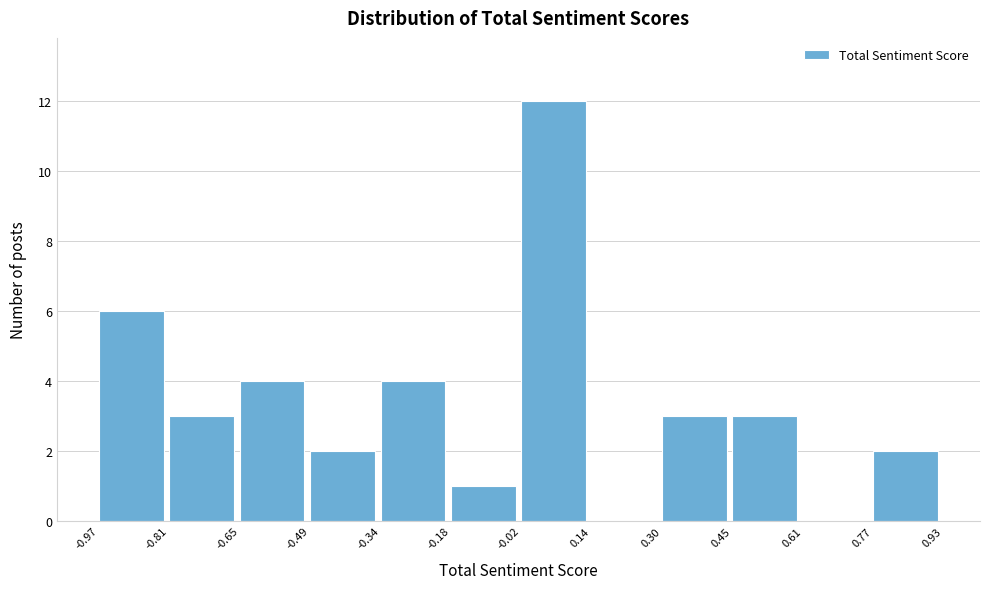

Reading left to right, transcribe this chart: for each bar, give the range it covers on the x-axis and its height. The values are not printed on the chart, so give them approximately, as read against the axis.

-0.97 to -0.81: 6
-0.81 to -0.65: 3
-0.65 to -0.49: 4
-0.49 to -0.34: 2
-0.34 to -0.18: 4
-0.18 to -0.02: 1
-0.02 to 0.14: 12
0.14 to 0.30: 0
0.30 to 0.45: 3
0.45 to 0.61: 3
0.61 to 0.77: 0
0.77 to 0.93: 2